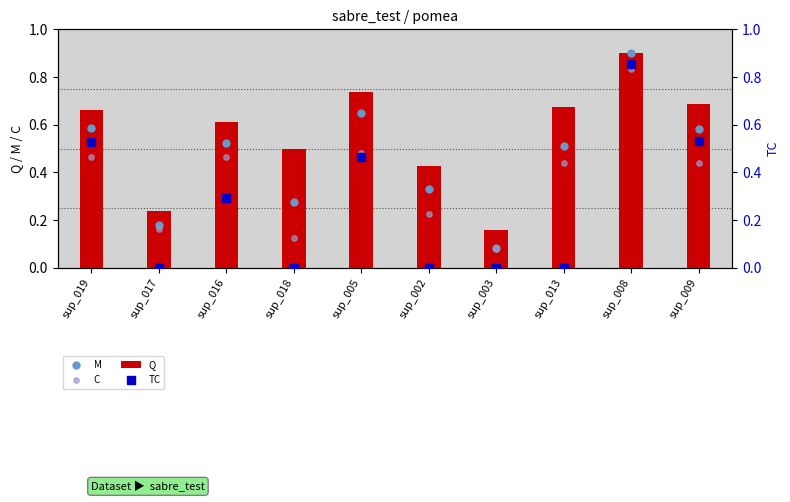

Which series has the largest total across all categories?

Q